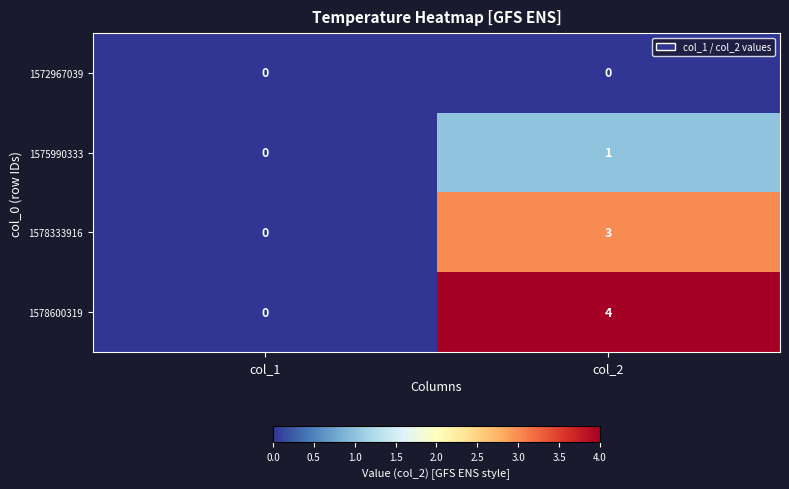

What is the sum of the 1578333916 values at col_1 and col_2?

3